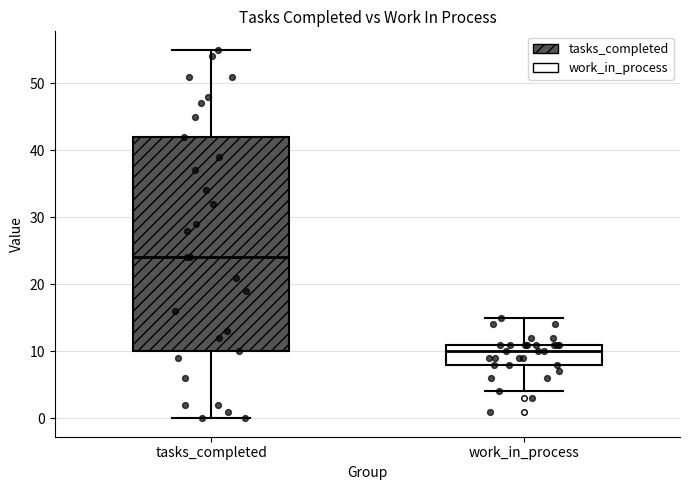

Reading left to right, read every box against the y-axis: the position of its median line, the range the box covers, and the ends of its whiskers. The values are not printed on the chart, so give them approximately, as read against the axis.

tasks_completed: median 24, box 10 to 42, whiskers 0 to 55
work_in_process: median 10, box 8 to 11, whiskers 4 to 15